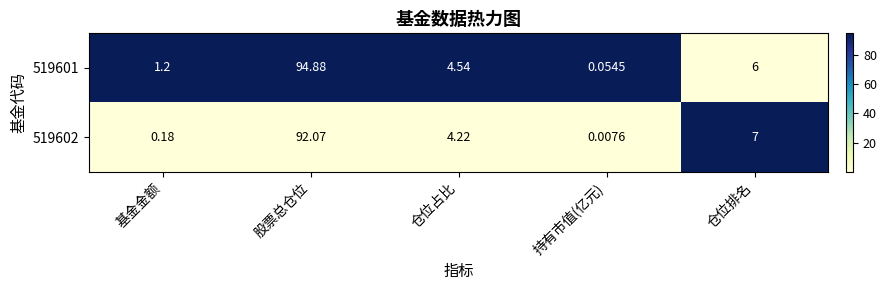

Which series has the largest total across all categories?

519601